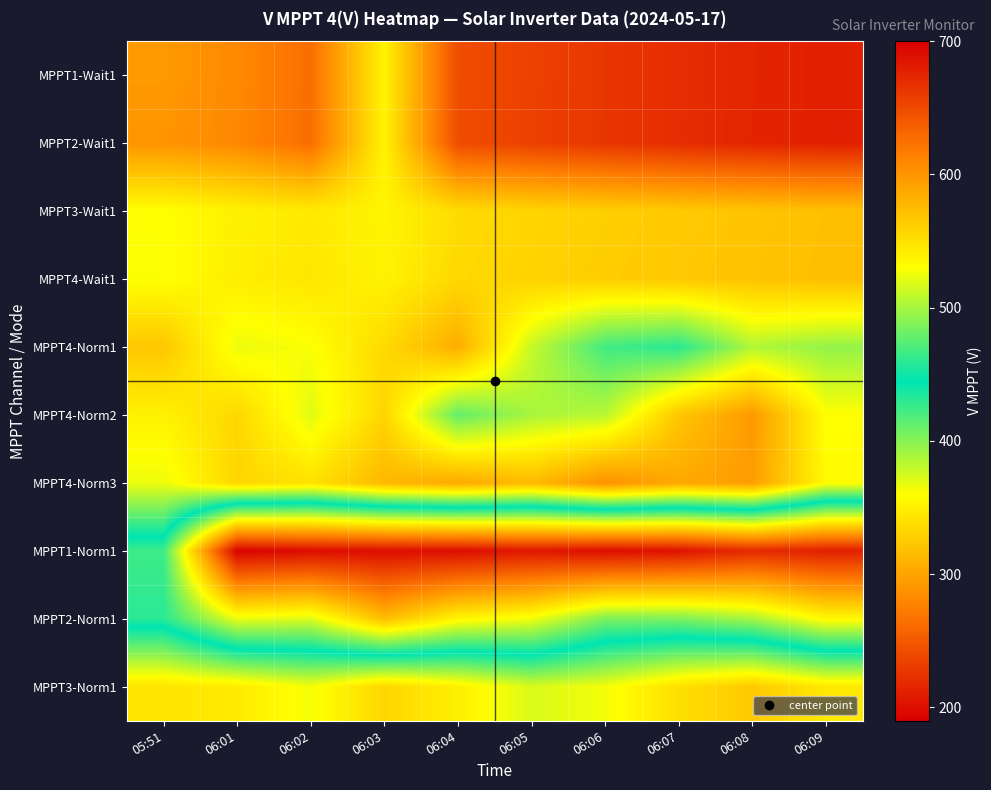

What is the spread (max minus min) of values at 05:51?

175.7